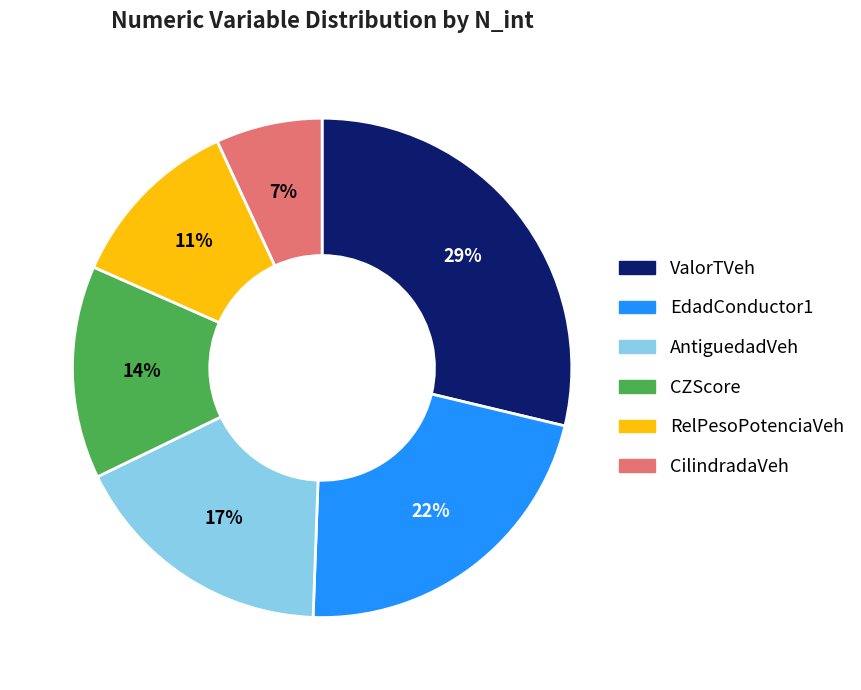

Is there any slice that represents more than half of the pie?

No